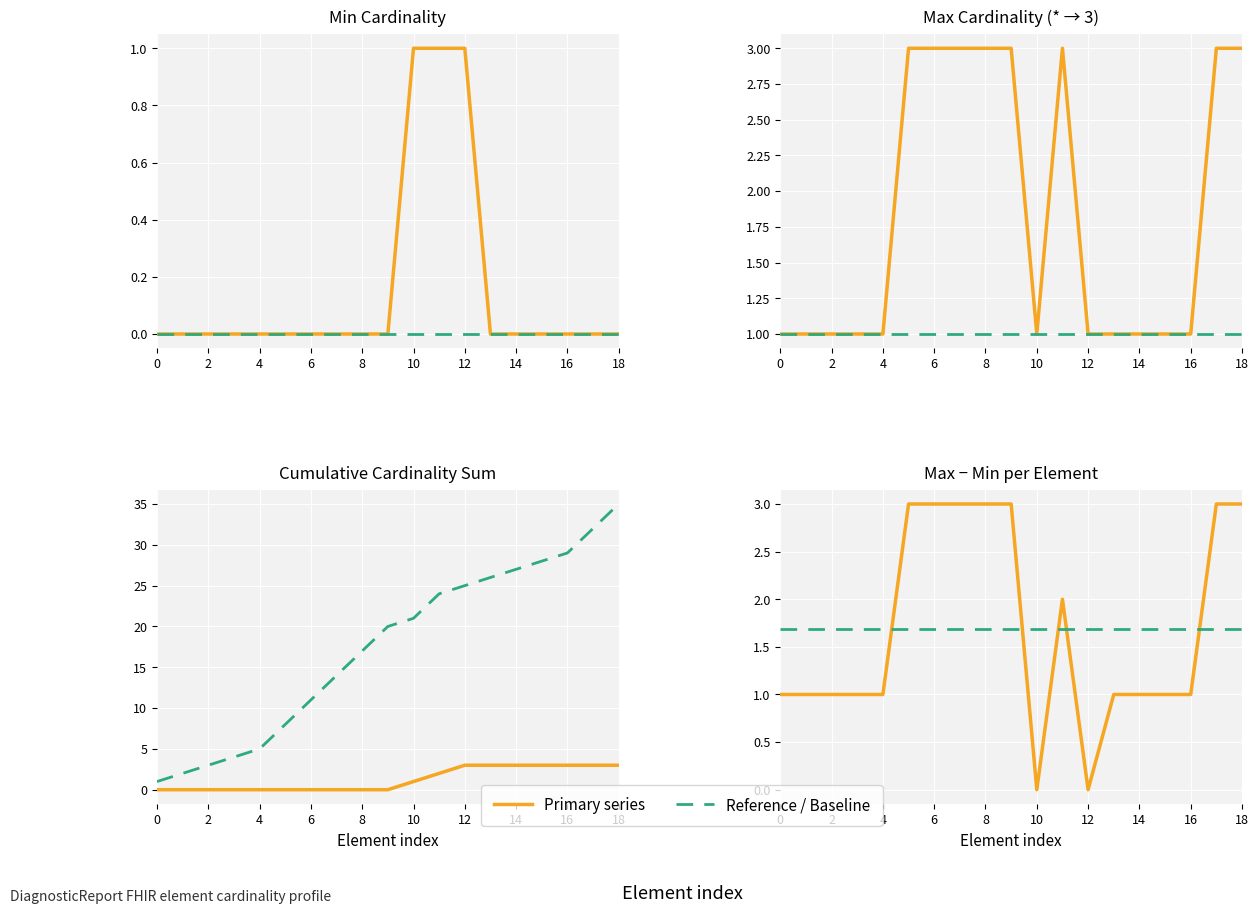

How many distinct data groups are displayed?

2